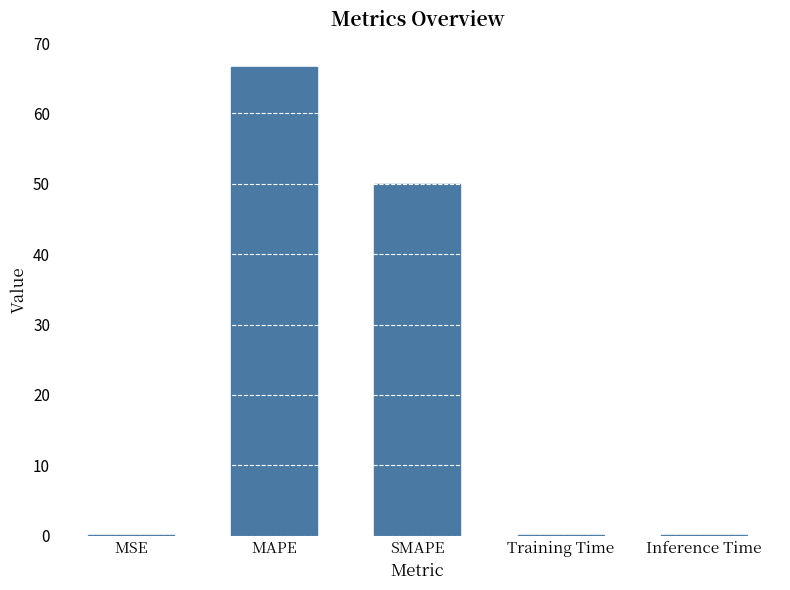

Are the bars horizontal?

No